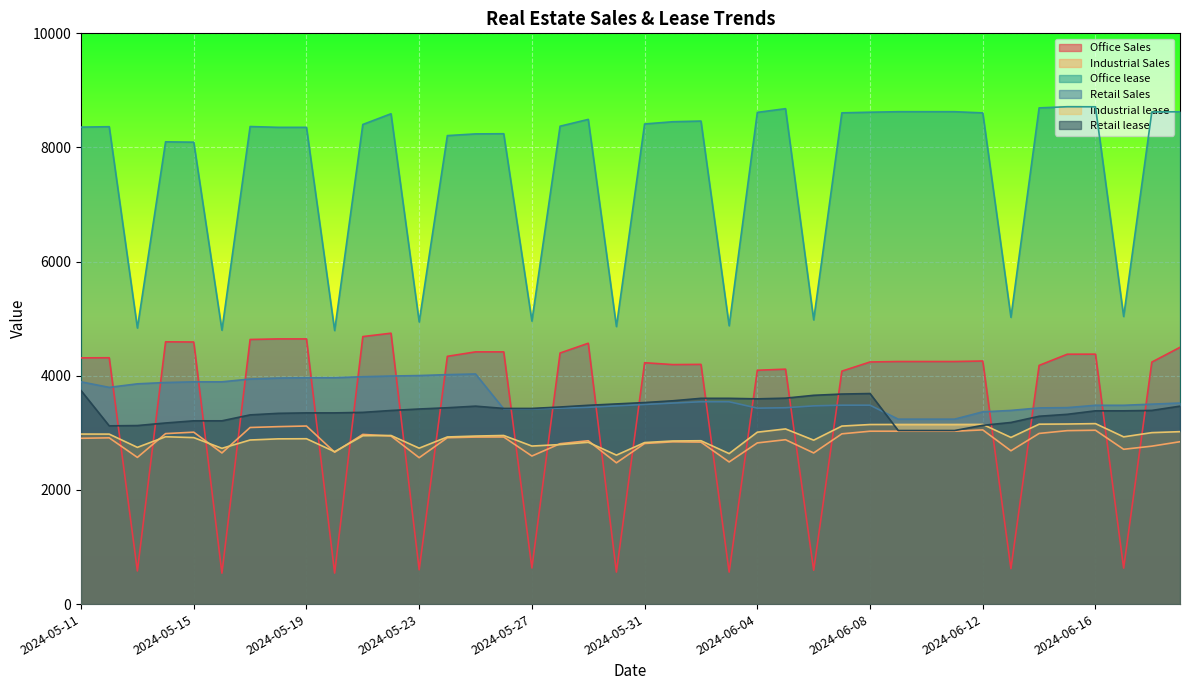

What is the difference between the highest and lowest values at 2024-06-05?

5800